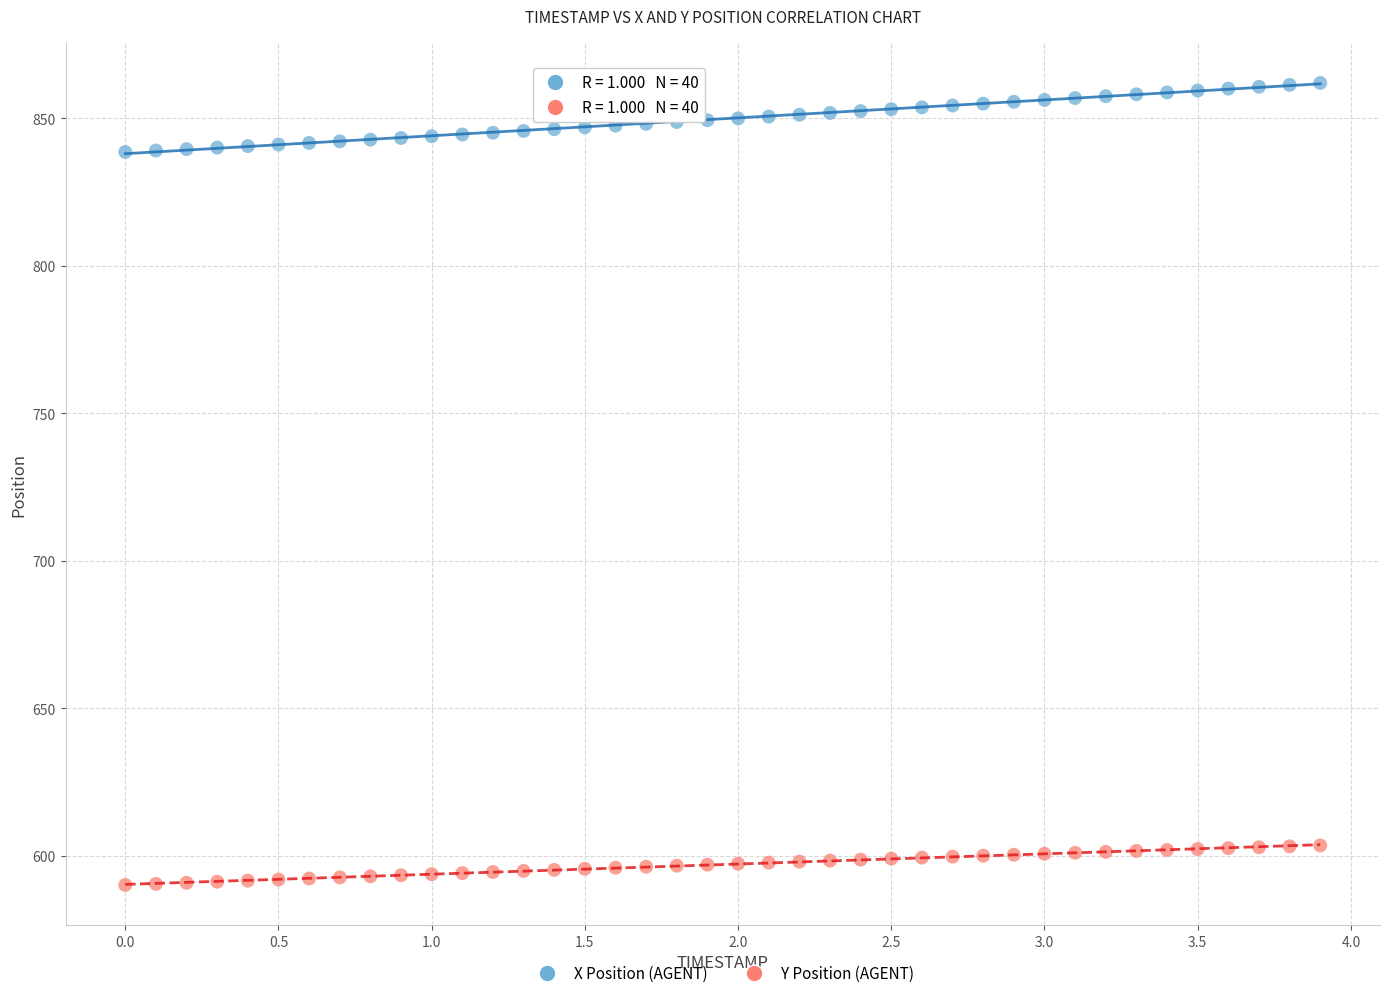

Across all data points, what is the range of X values (max minus min)?

3.9